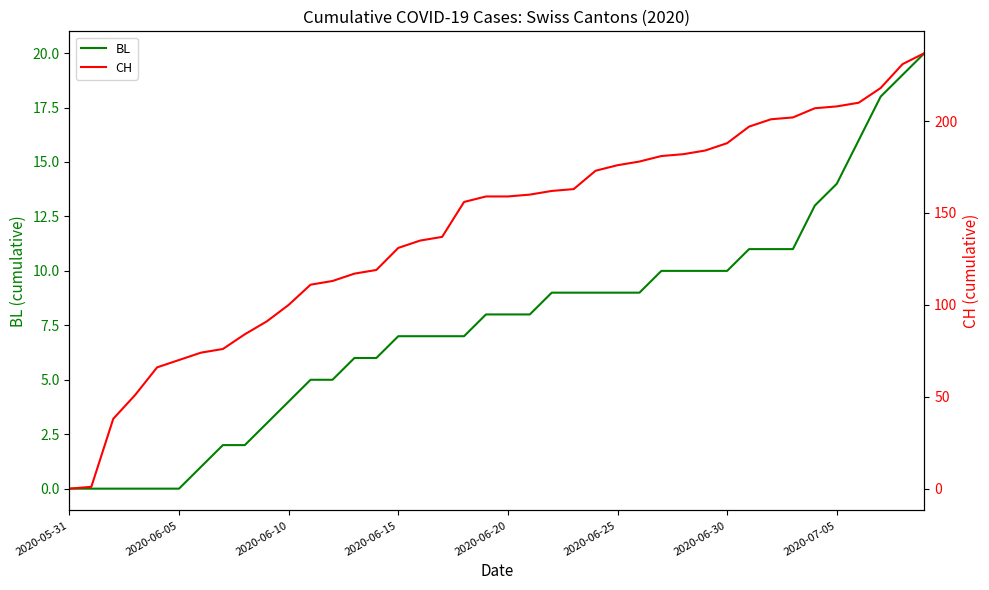

True or false: BL and CH cross at least once.

False